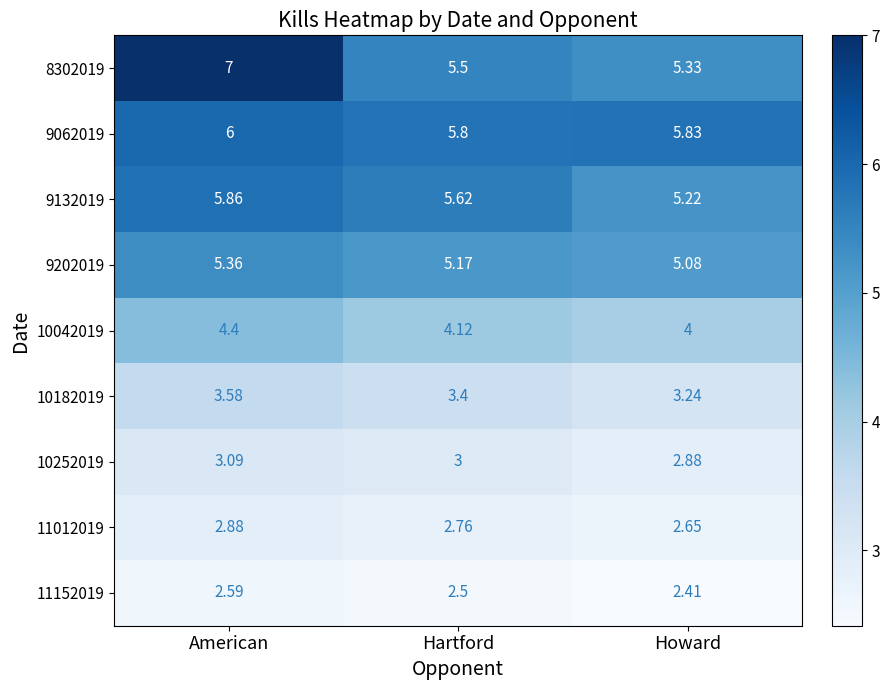

At which label is 10182019 closest to 3?

Howard